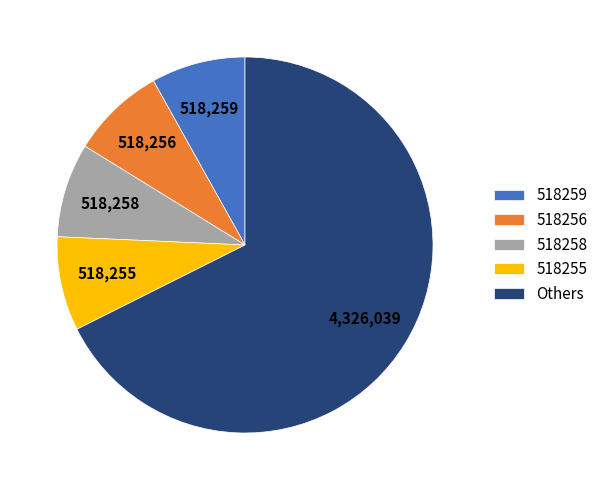

Approximately how many times larger is the value at 518259 compared to 518258?

1.0